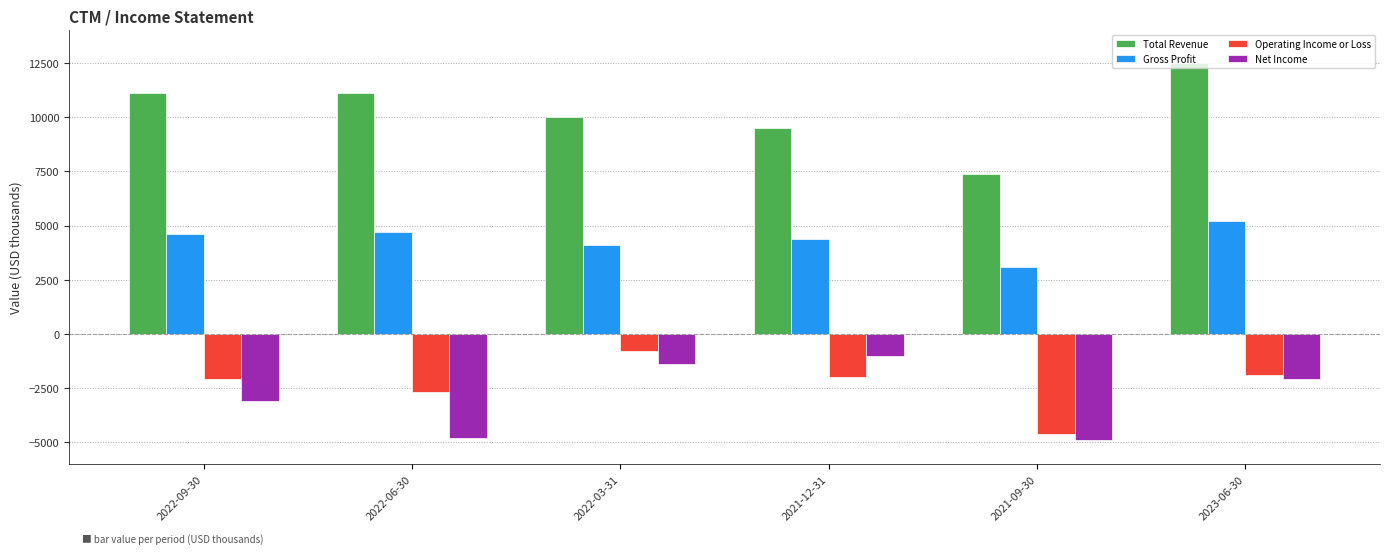

What is the sum of all Gross Profit values?

26100